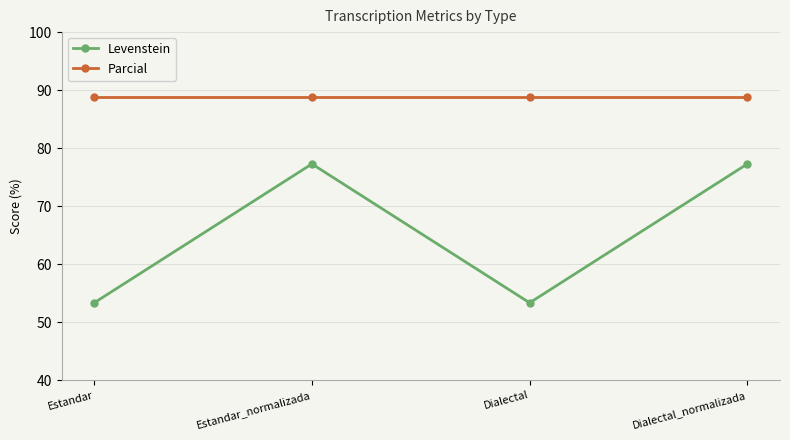

Reading right to left, what are all the values shown in this chart?

Levenstein: Dialectal_normalizada=77.3	Dialectal=53.3	Estandar_normalizada=77.3	Estandar=53.3
Parcial: Dialectal_normalizada=88.9	Dialectal=88.9	Estandar_normalizada=88.9	Estandar=88.9